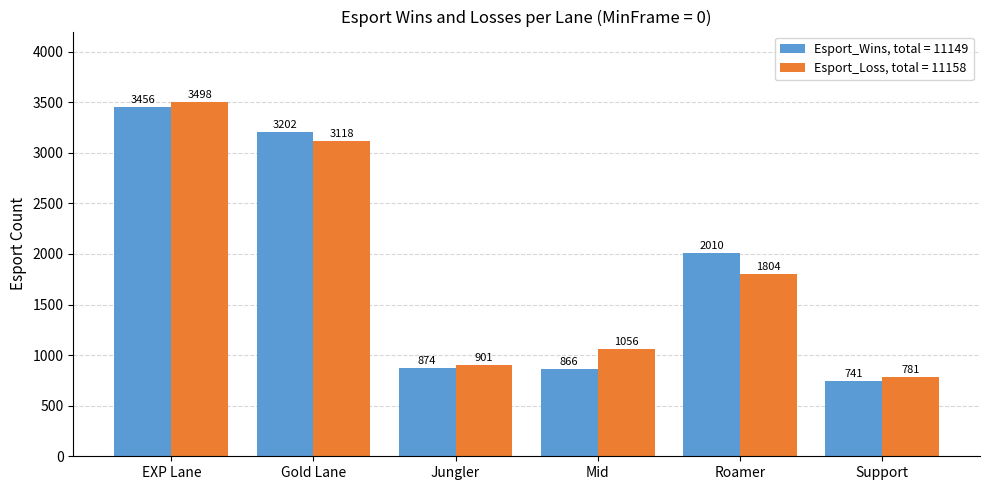

At how many categories does at least one series exceed 1250?

3